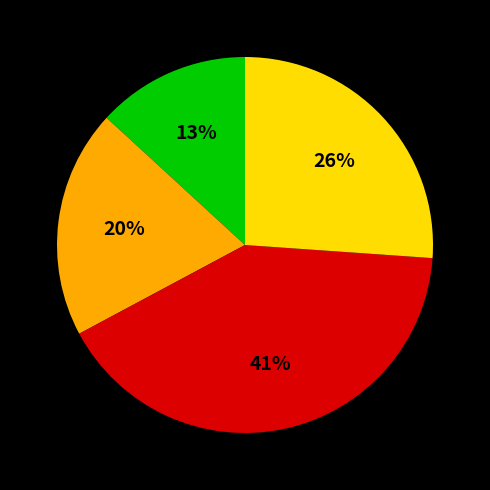

To the nearest percent, what is the average slice percentage?

25%